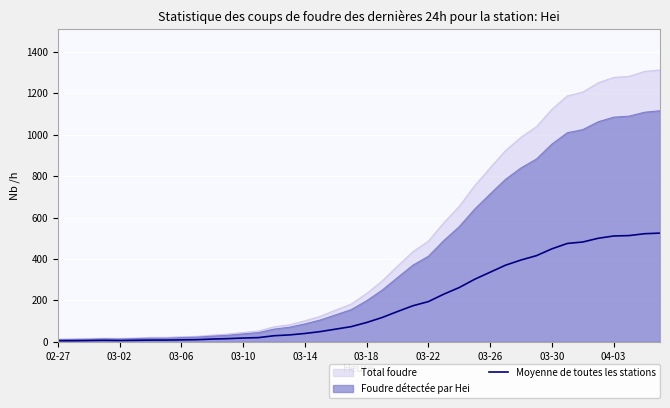

List the series in order of their overall mean, lowest first.

Moyenne de toutes les stations, Foudre détectée par Hei, Total foudre